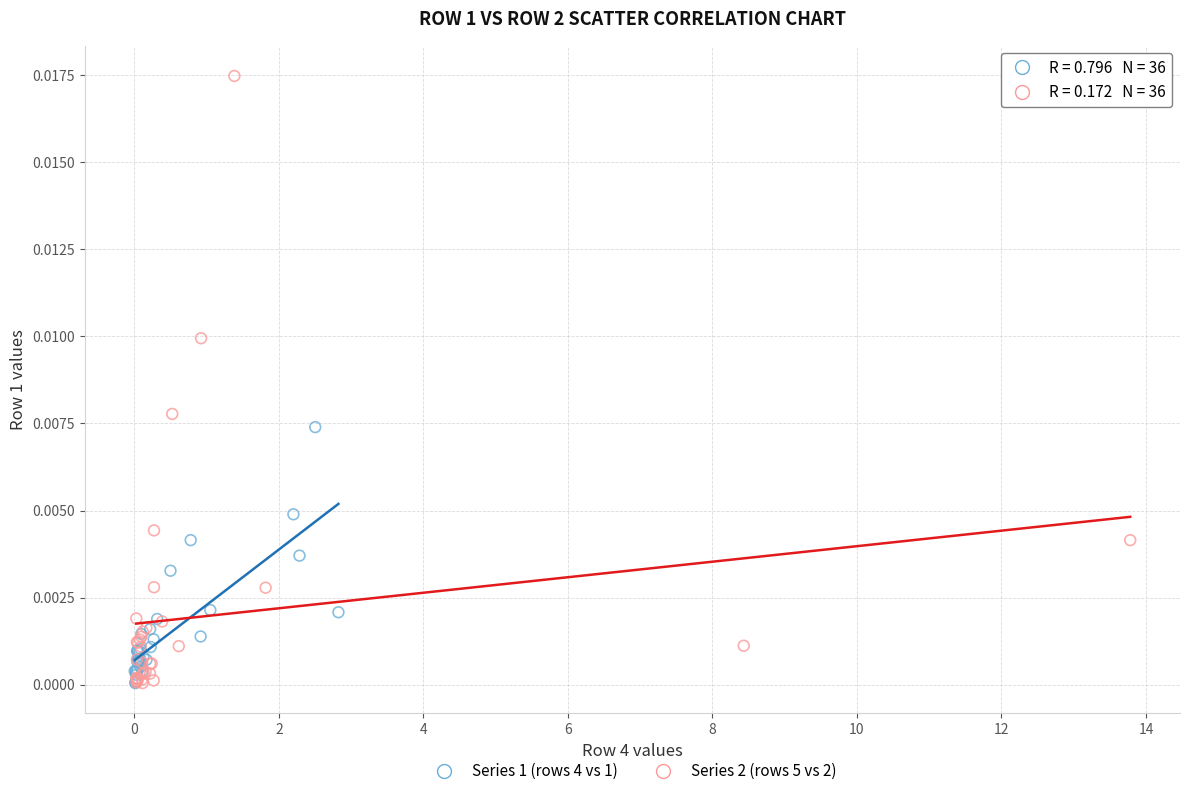

Which series contains the highest Y value?

Series 2 (rows 5 vs 2)